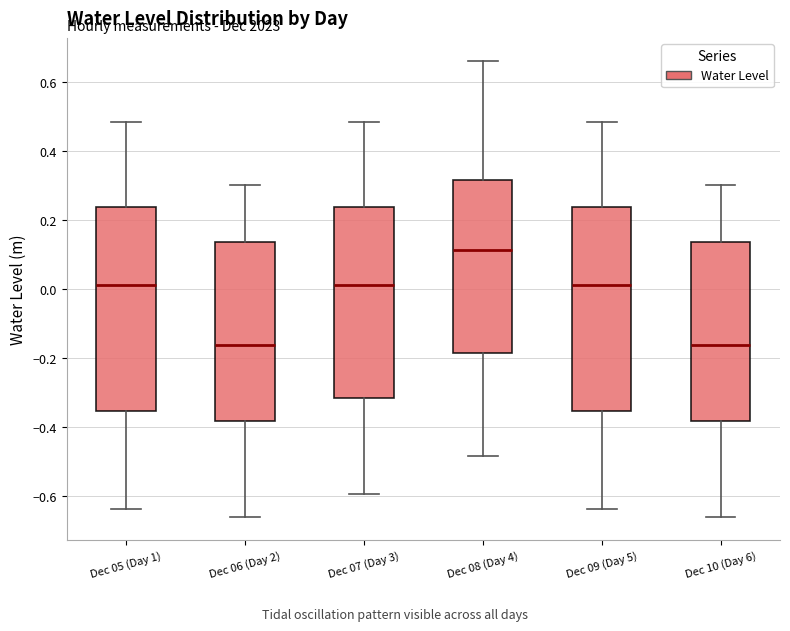

Where is the upper edge of the box for Dec 07 (Day 3) on the y-axis? The values are not printed on the chart, so give them approximately, as read against the axis.

0.24